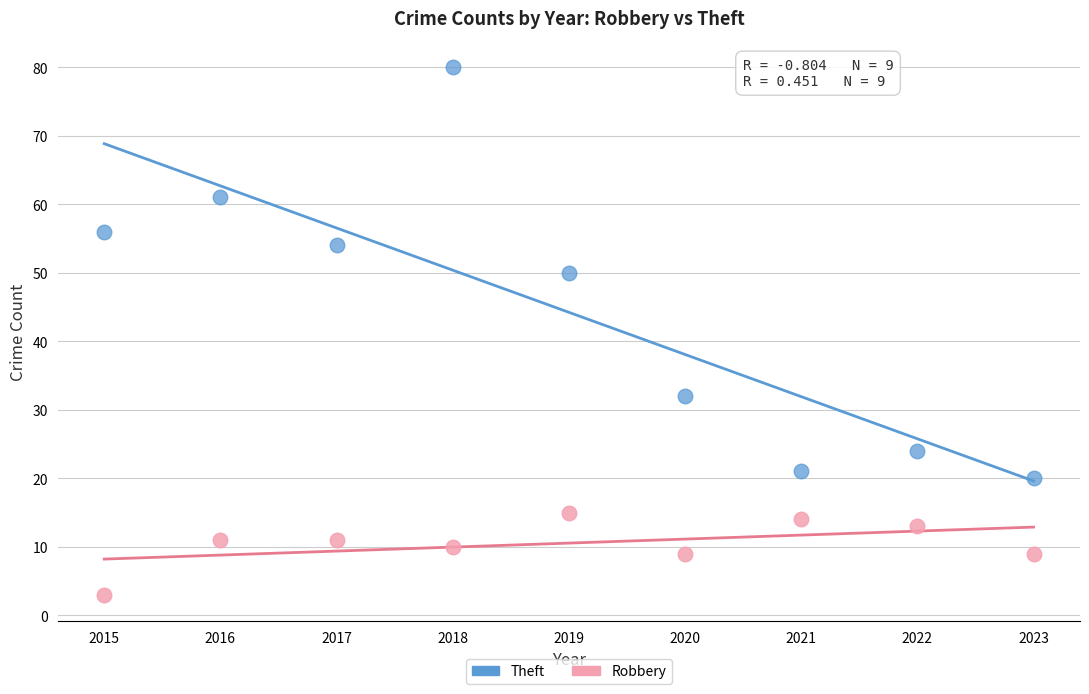

Which series reaches the minimum Y coordinate?

Robbery